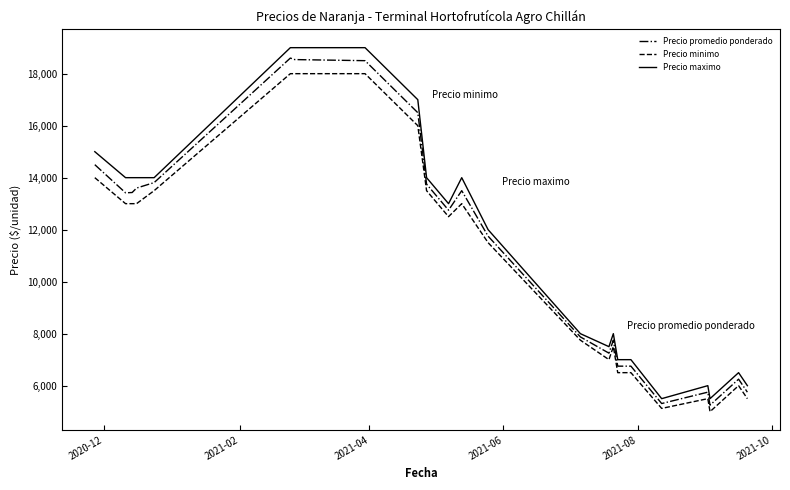

Which series has the widest spread of values?

Precio maximo